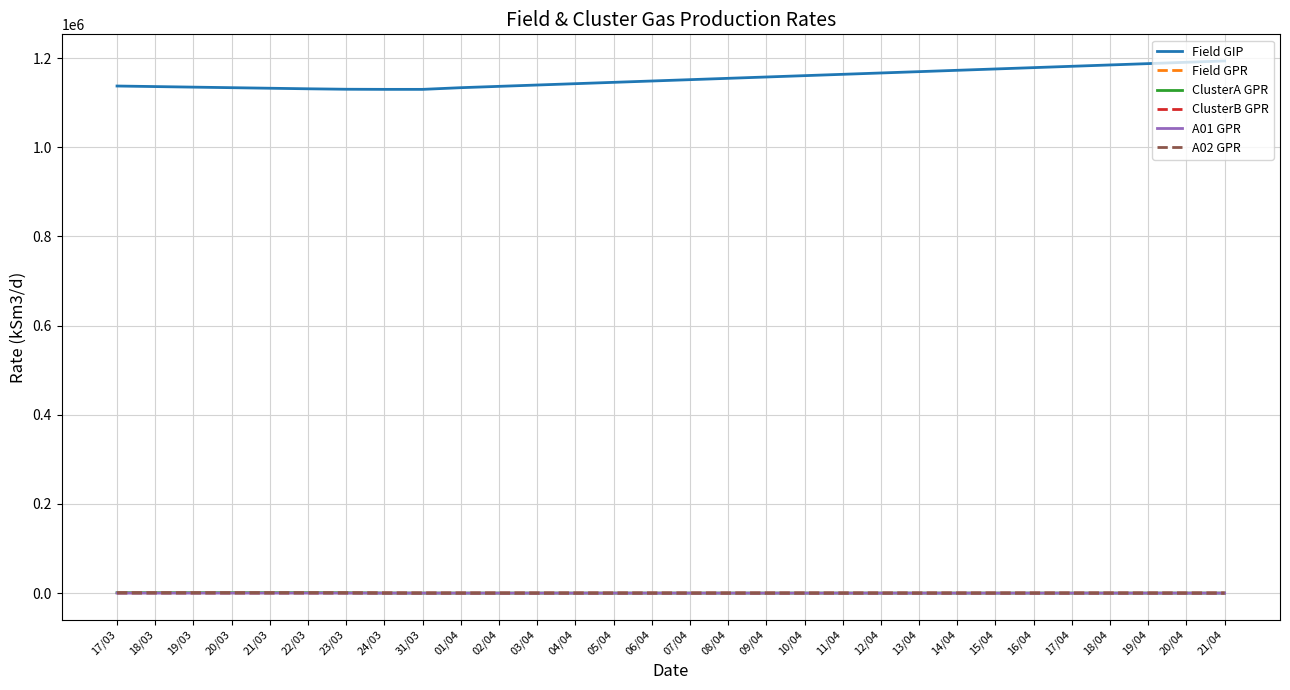

Is it true that Field GPR equals 0.0 at 07/04?

True